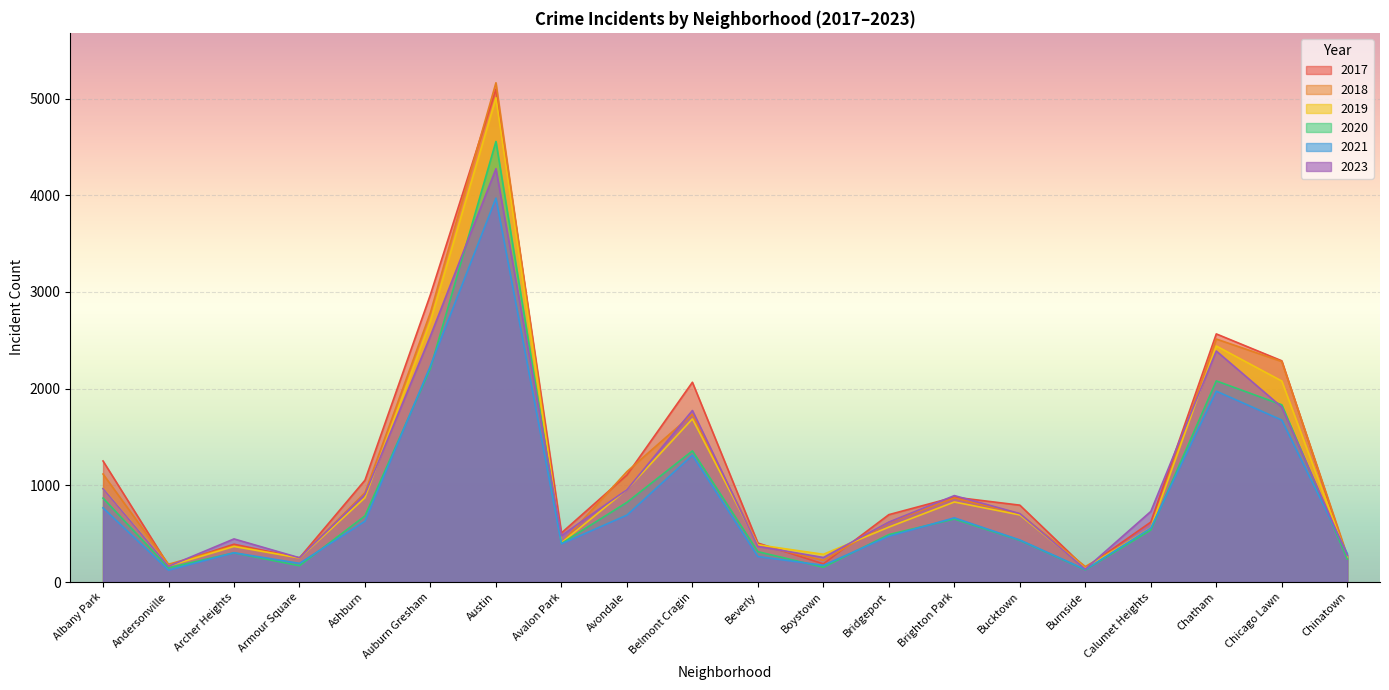

In 2020, how many points are higher than both neighbors (excluding endpoints)?

5